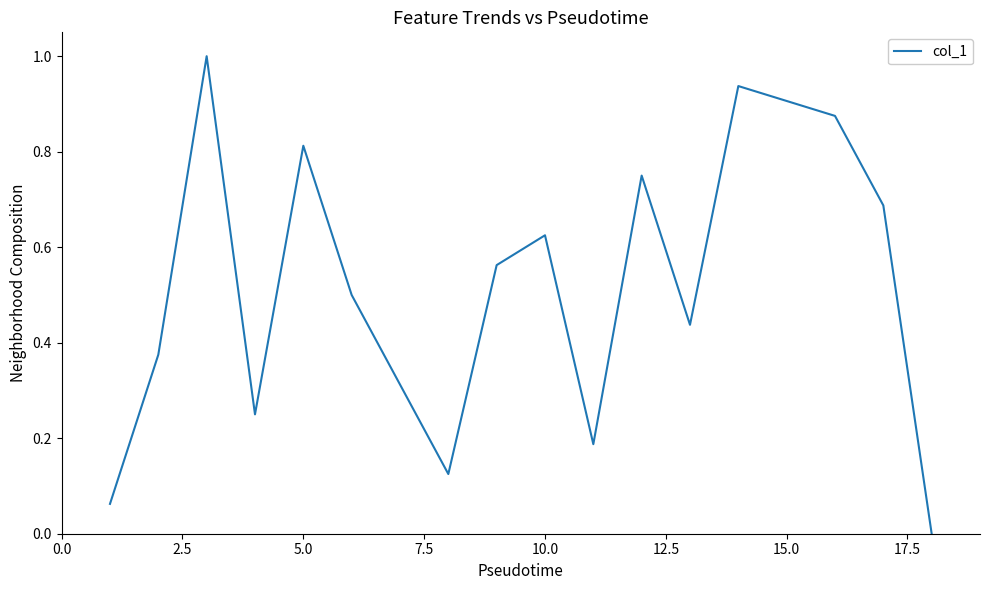

What is the maximum value shown in the chart?

1.0